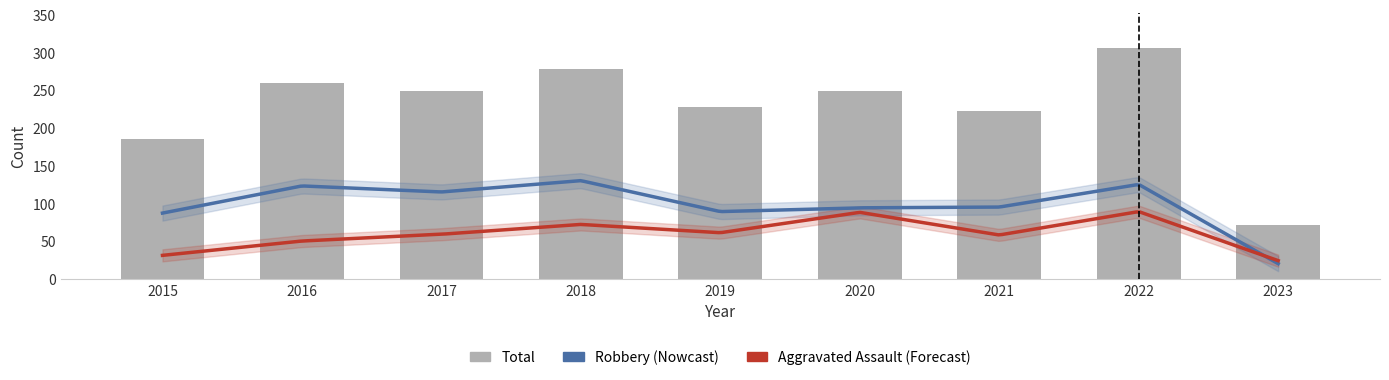

Which series has the largest range (max minus min)?

Total